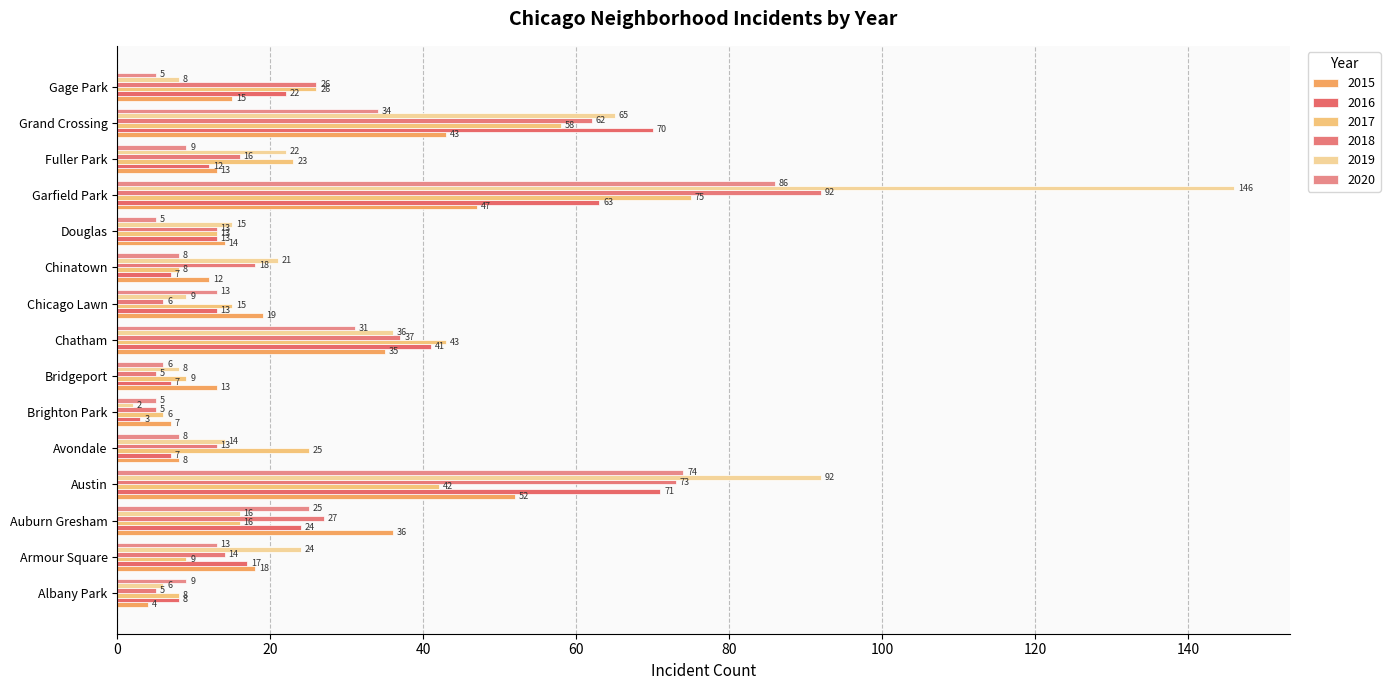

At how many categories does at least one series exceed 7?

14